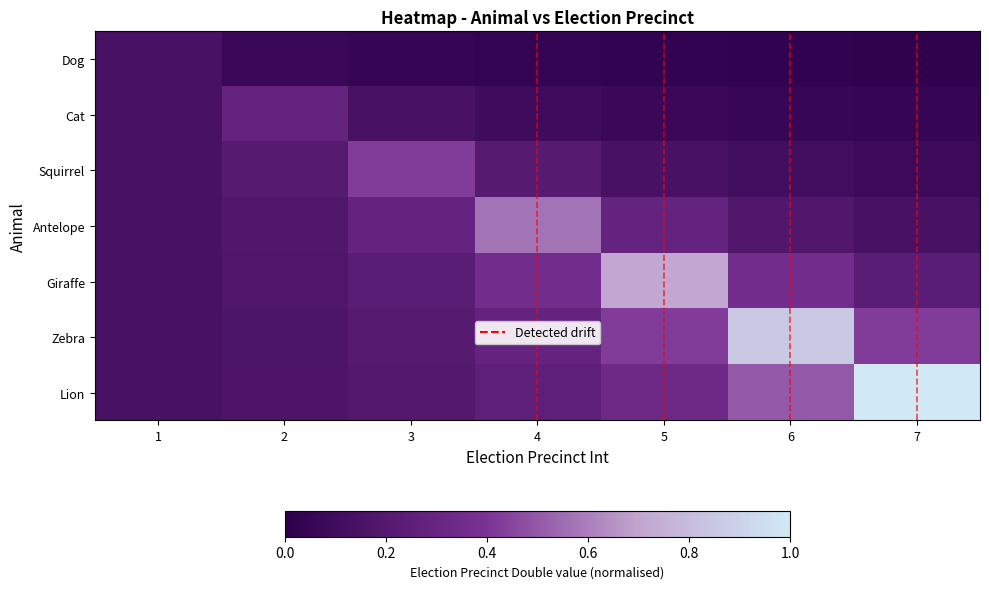

What is the maximum value shown in the chart?

1.0